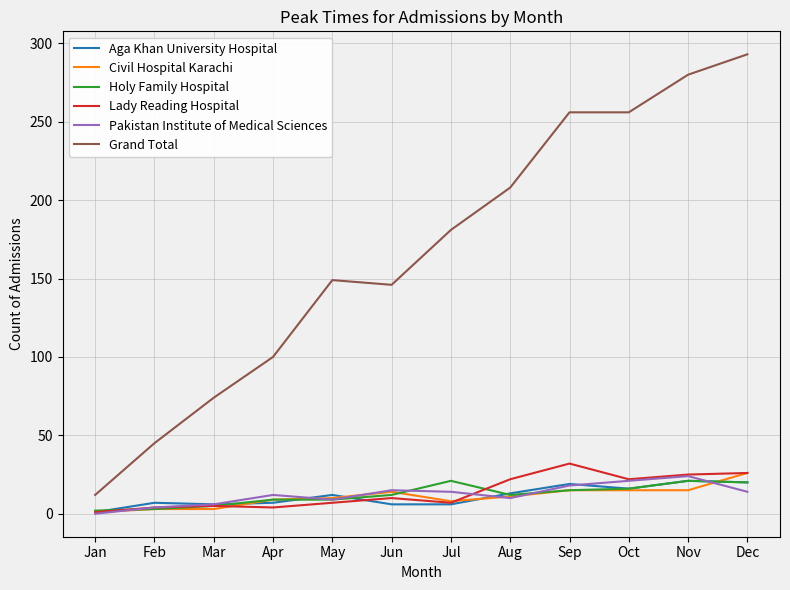

Which series changed the most between Apr and Aug?

Grand Total